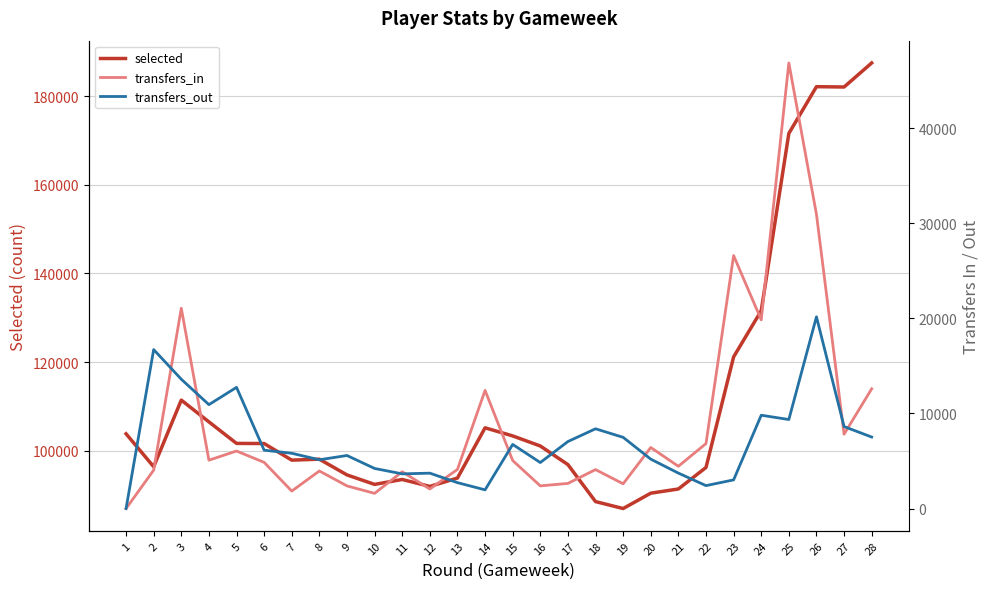

Reading left to right, transcribe all the data shown in this chart.

selected: 1=103827	2=96397	3=111432	4=106517	5=101660	6=101629	7=97883	8=98103	9=94550	10=92411	11=93521	12=91951	13=93842	14=105178	15=103352	16=101075	17=96878	18=88530	19=86965	20=90431	21=91375	22=96232	23=121177	24=131595	25=171597	26=182149	27=182072	28=187501
transfers_in: 1=0	2=4037	3=21069	4=5085	5=6049	6=4856	7=1837	8=3952	9=2380	10=1596	11=3871	12=2053	13=4114	14=12427	15=5049	16=2382	17=2642	18=4095	19=2601	20=6418	21=4446	22=6832	23=26611	24=19844	25=46868	26=30946	27=7821	28=12594
transfers_out: 1=0	2=16719	3=13600	4=10928	5=12745	6=6137	7=5812	8=5130	9=5578	10=4216	11=3647	12=3720	13=2722	14=1965	15=6744	16=4837	17=7048	18=8388	19=7489	20=5195	21=3726	22=2410	23=3013	24=9814	25=9362	26=20165	27=8622	28=7518